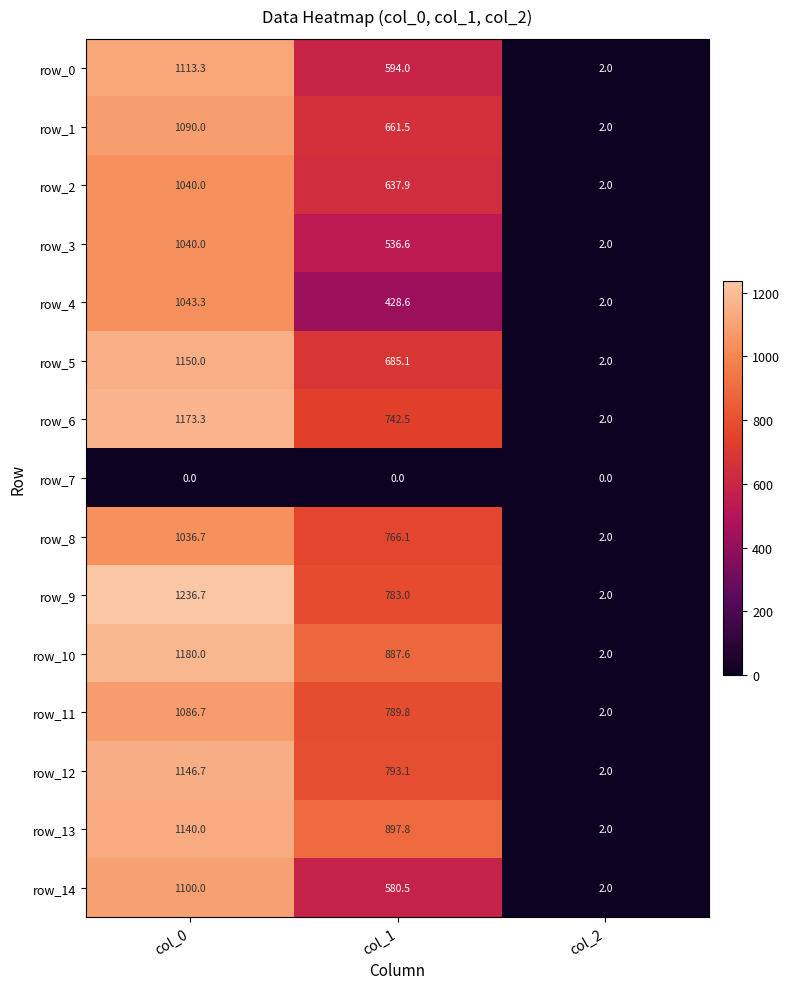

What is the difference between the highest and lowest values at col_1?

897.8